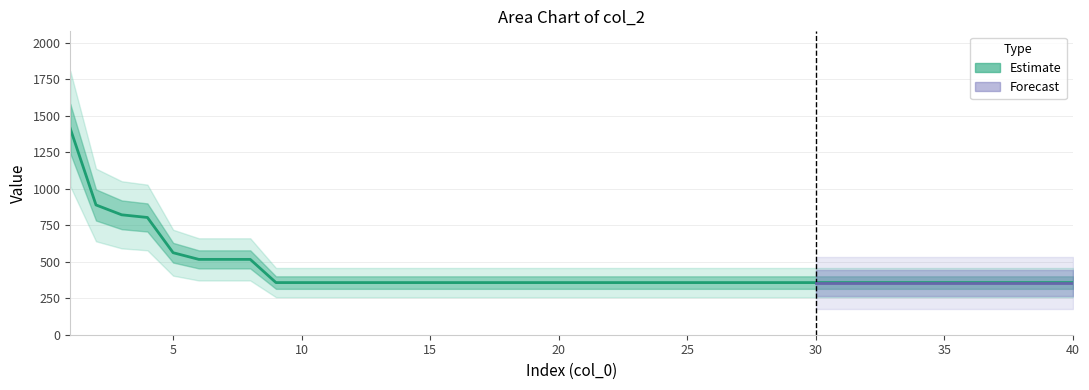

Rank the categories by value from lowest to highest.

9, 10, 11, 12, 13, 14, 15, 16, 17, 18, 19, 20, 21, 22, 23, 24, 25, 26, 27, 28, 29, 30, 31, 32, 33, 34, 35, 36, 37, 38, 39, 40, 6, 7, 8, 5, 4, 3, 2, 1